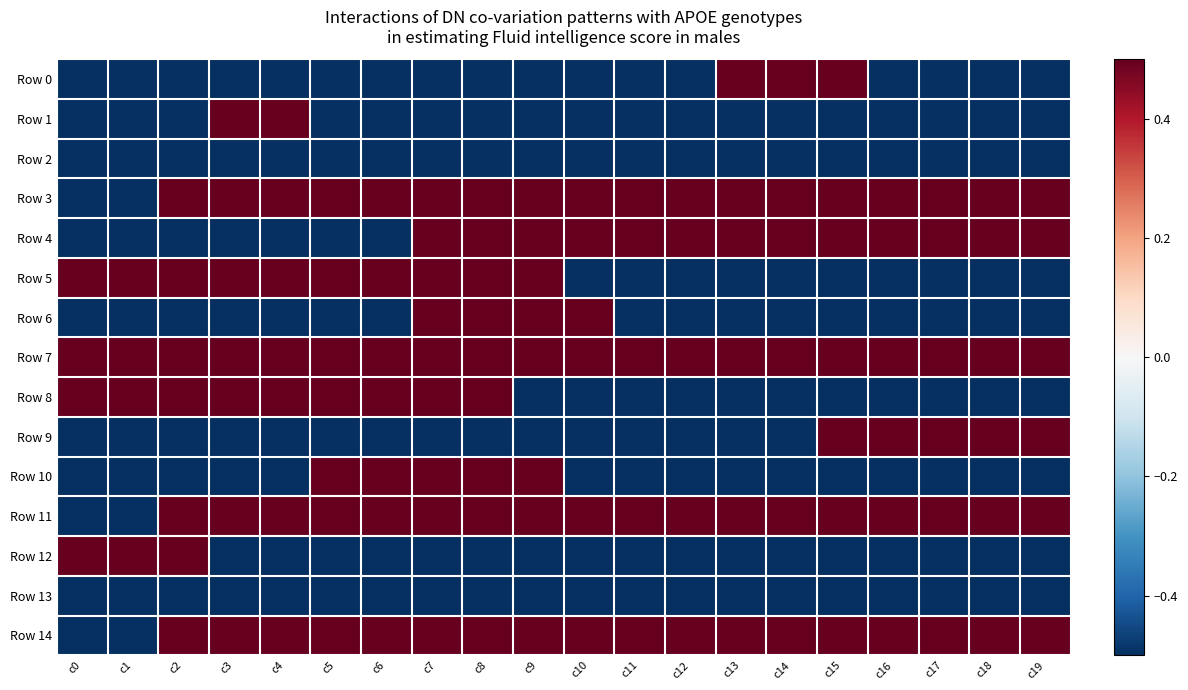

Count the number of data series in this chart.

15